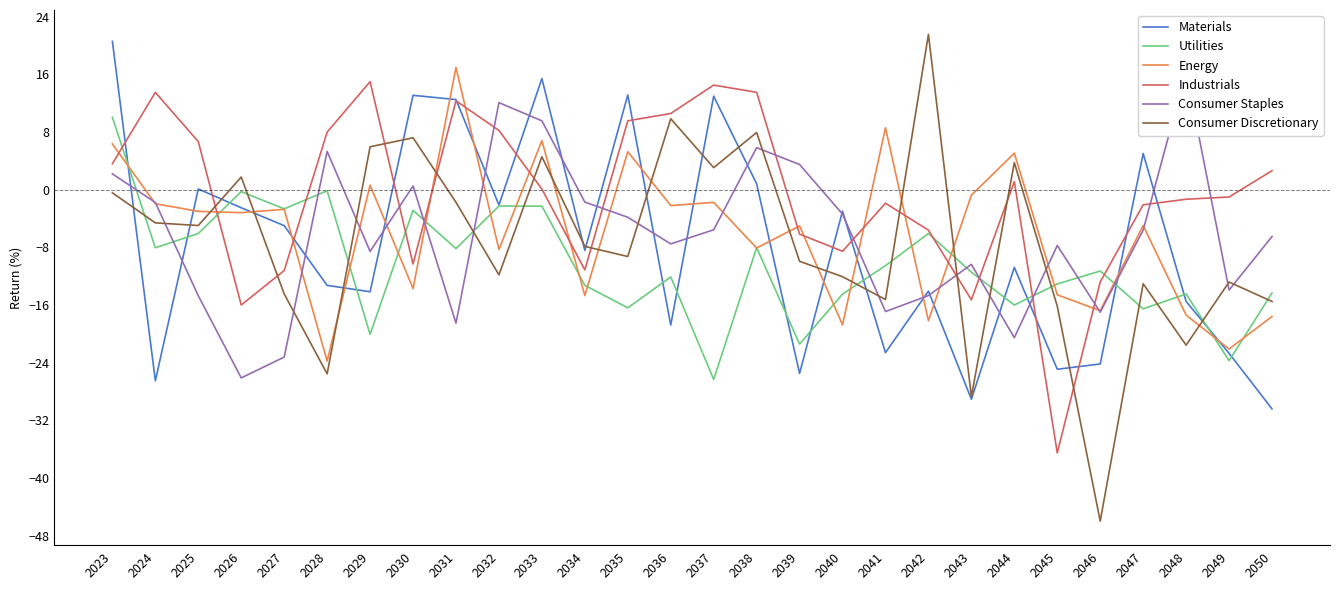

Which label corresponds to the smallest value in the chart?

2046